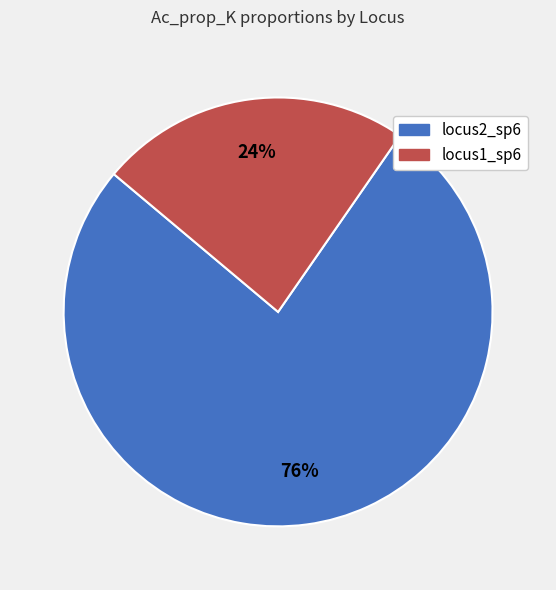

Is there a majority slice in this chart?

Yes